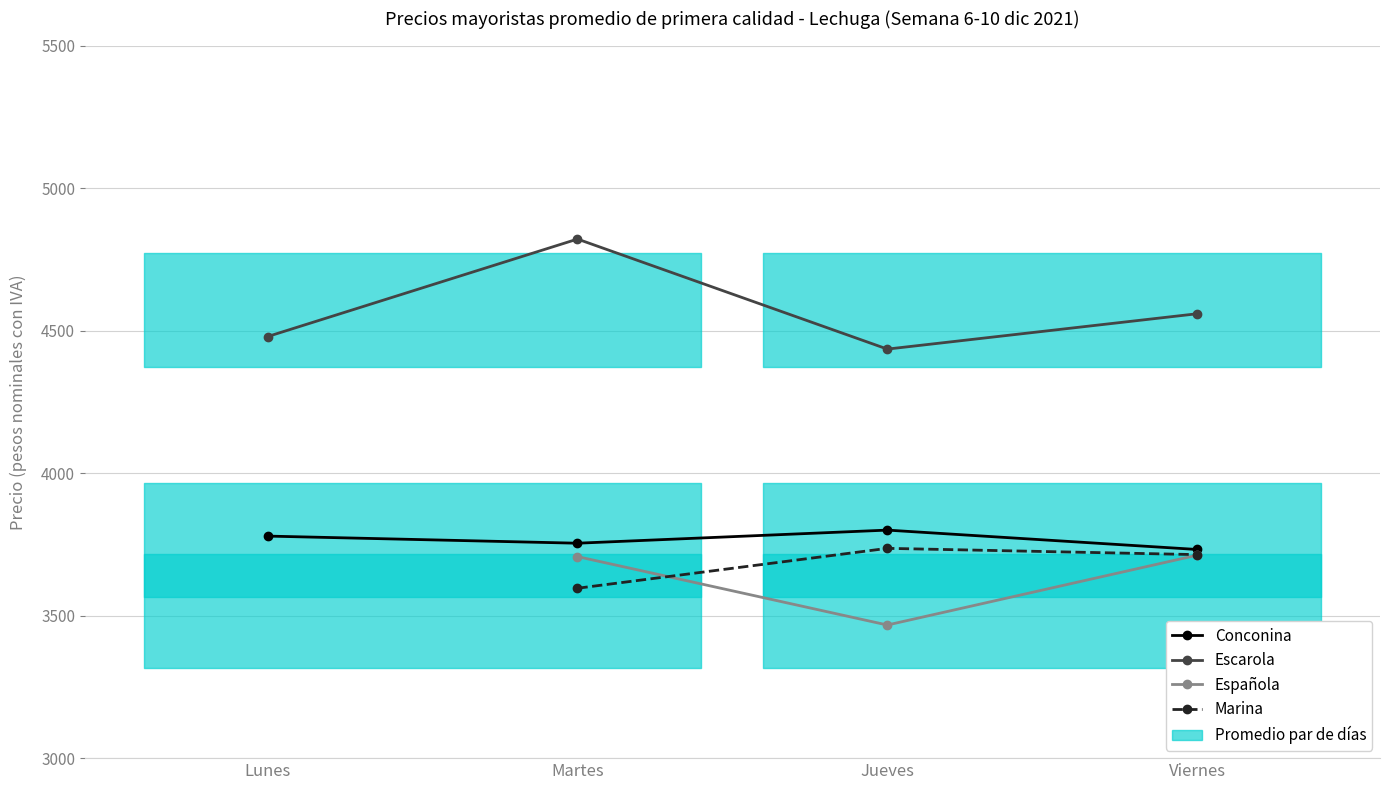

True or false: Escarola and Conconina cross at least once.

False